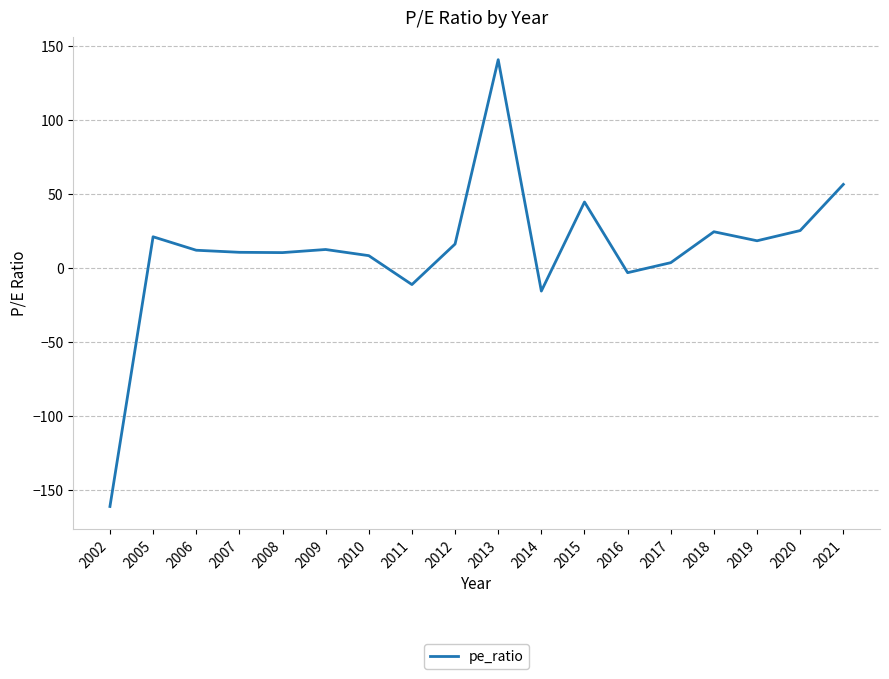

Between 2020 and 2009, which is larger?

2020